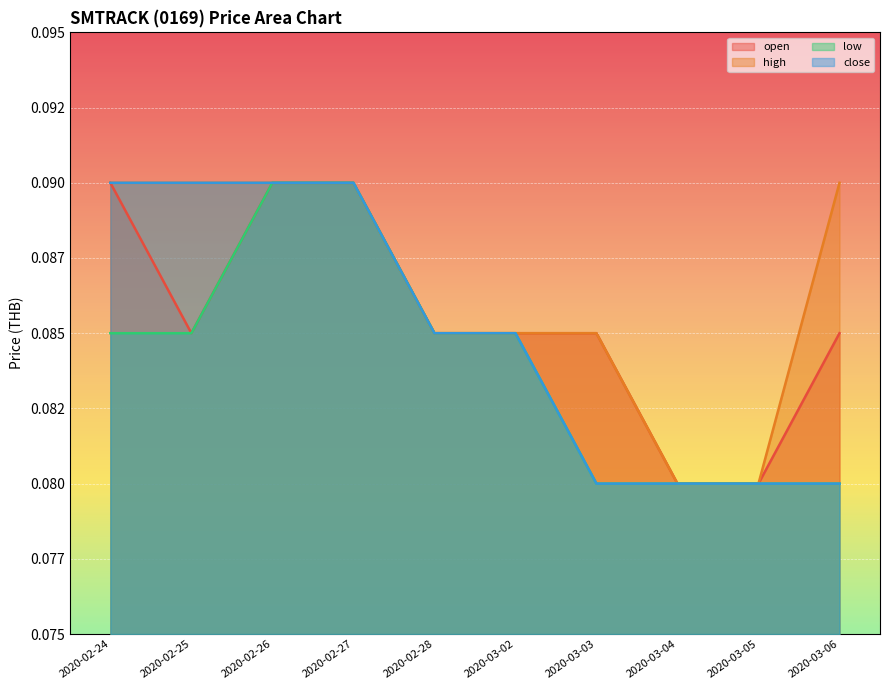

At which label is low closest to 0?

2020-03-03